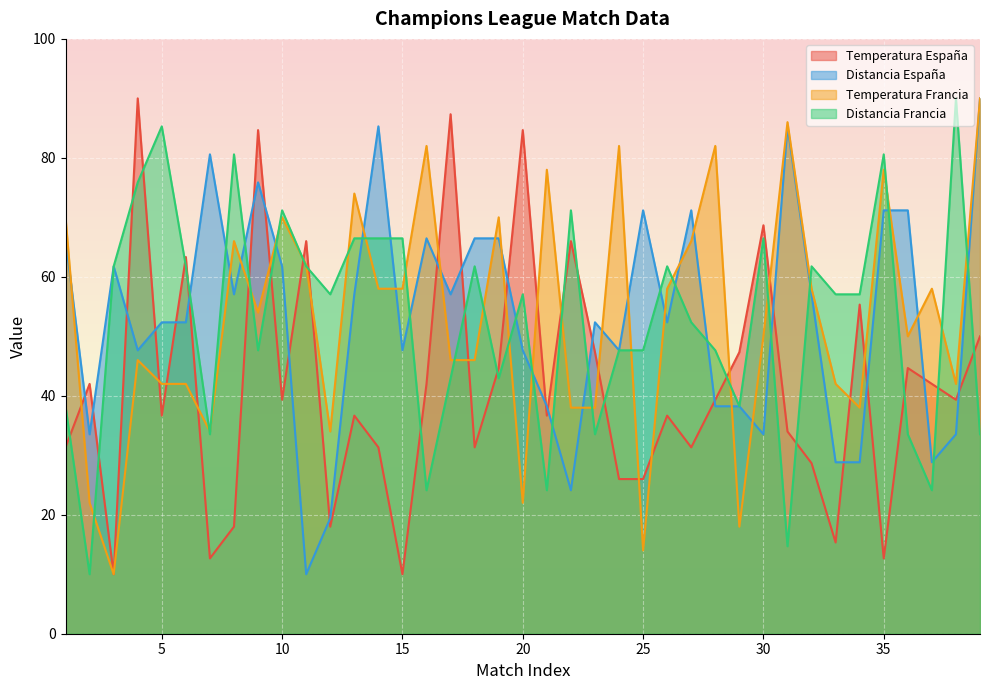

At 38, list the series in order from largest to smallest.

Distancia Francia, Temperatura Francia, Temperatura España, Distancia España